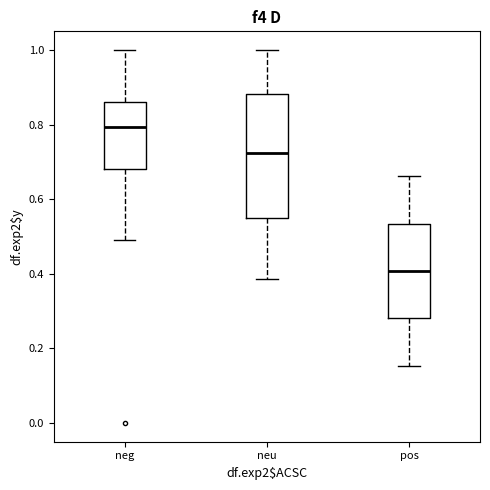

Where is the upper edge of the box for pos on the y-axis? The values are not printed on the chart, so give them approximately, as read against the axis.

0.54